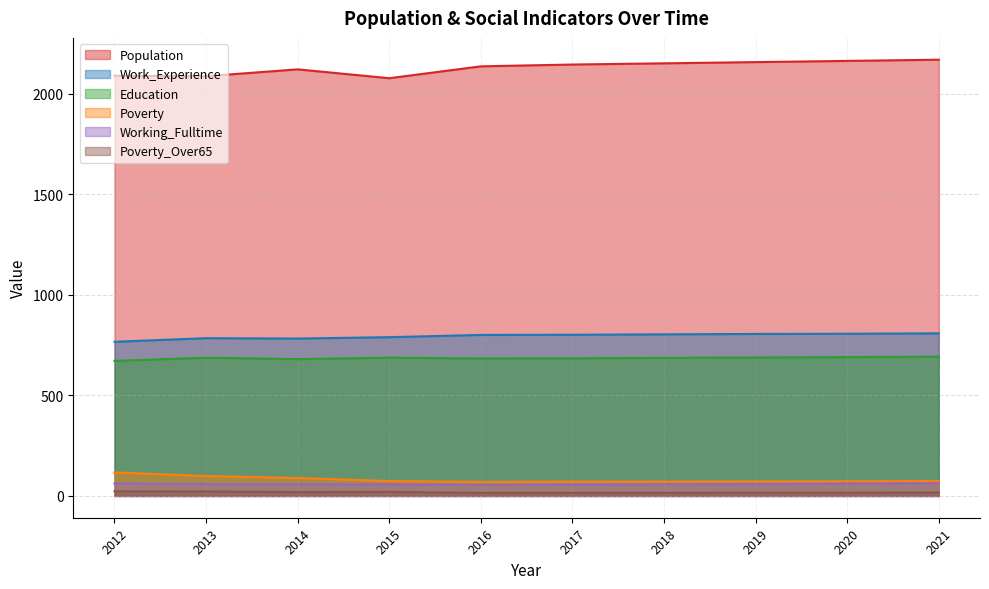

Reading left to right, extract all data points from this chart.

Population: 2088	2086	2120	2076	2135	2144	2150	2156	2162	2168
Work_Experience: 766	784	782	789	800	801	803	805	806	808
Education: 671	687	680	687	683	684	686	688	690	692
Poverty: 117	99	89	74	70	71	71	72	73	74
Working_Fulltime: 62	59	58	57	55	56	58	59	61	63
Poverty_Over65: 23	22	19	20	15	15	15	16	16	17